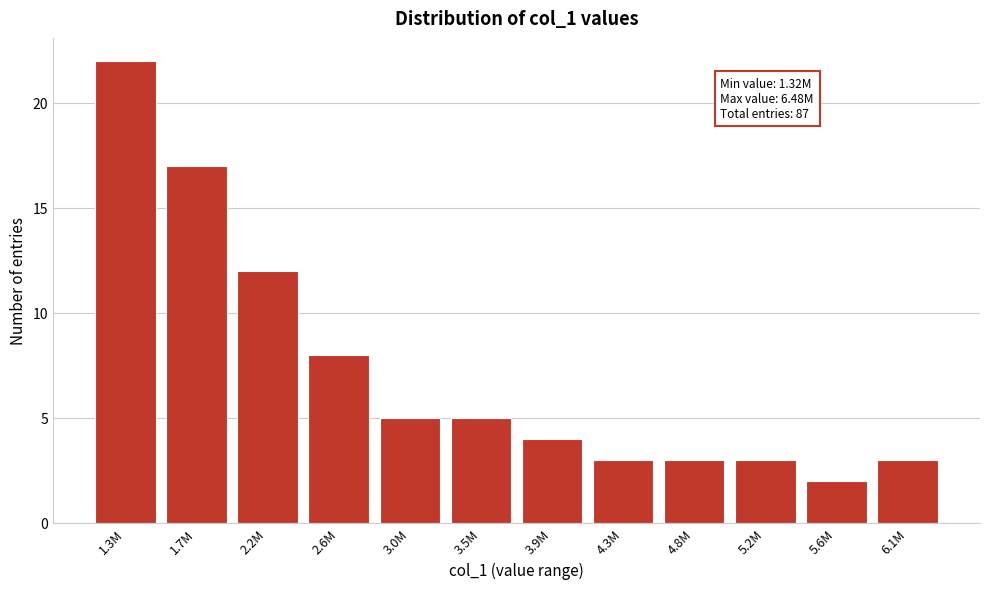

Reading left to right, what are all the values shown in this chart?

22	17	12	8	5	5	4	3	3	3	2	3